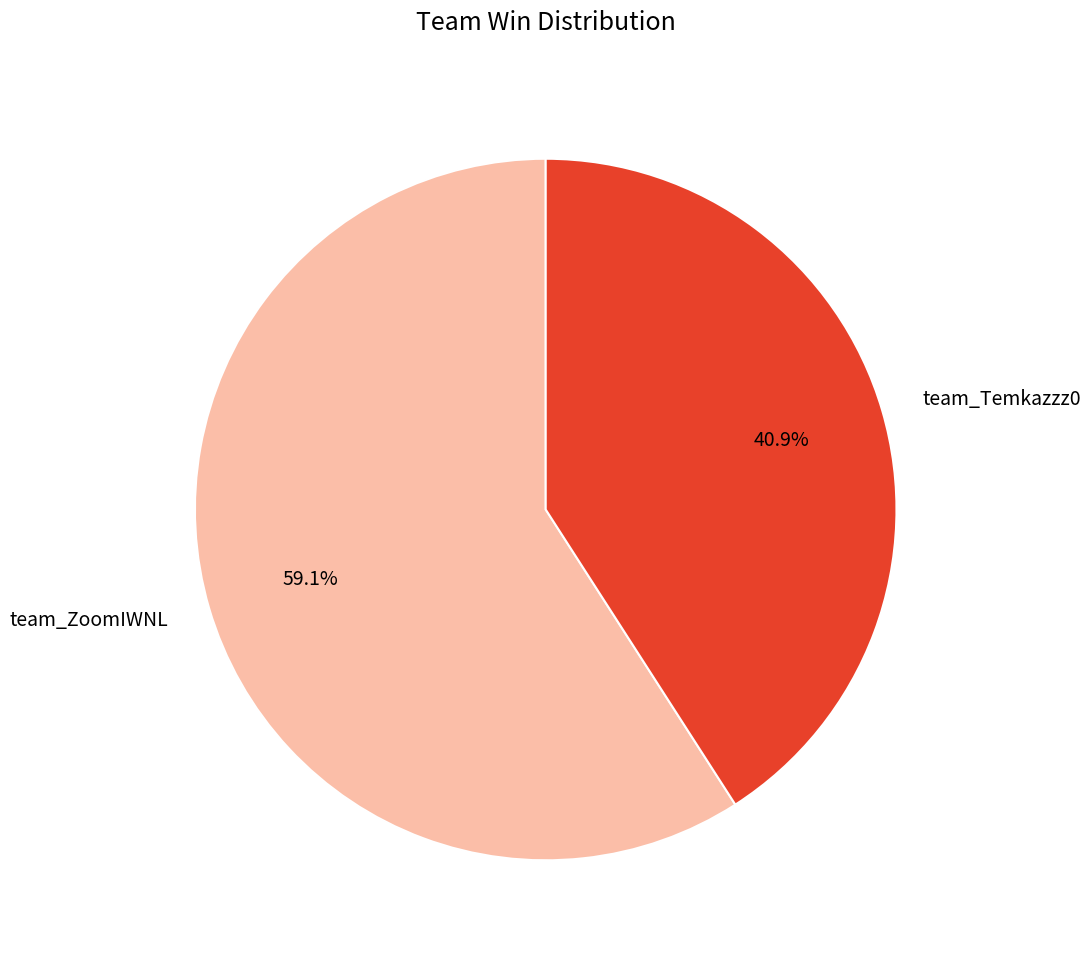

Is team_ZoomIWNL the majority of the pie?

Yes